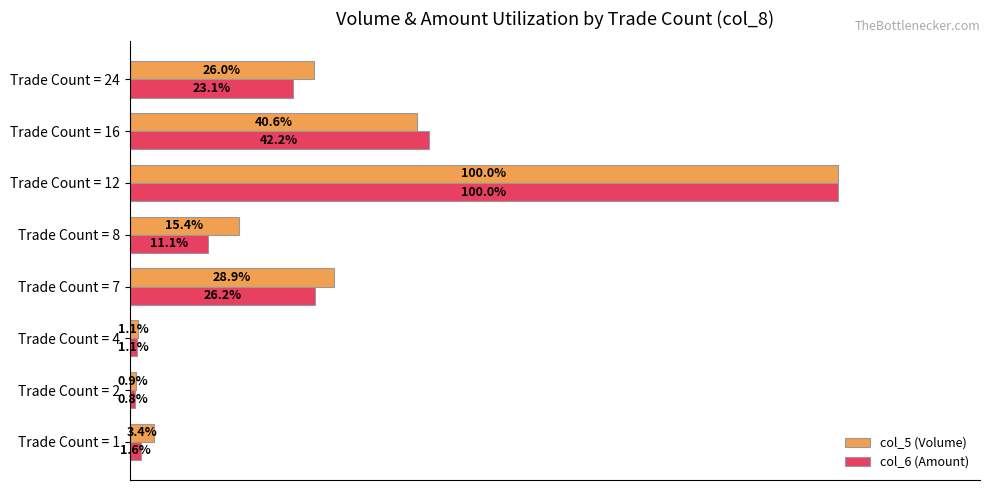

Rank the series by their average value, from highest to lowest.

col_5 (Volume), col_6 (Amount)